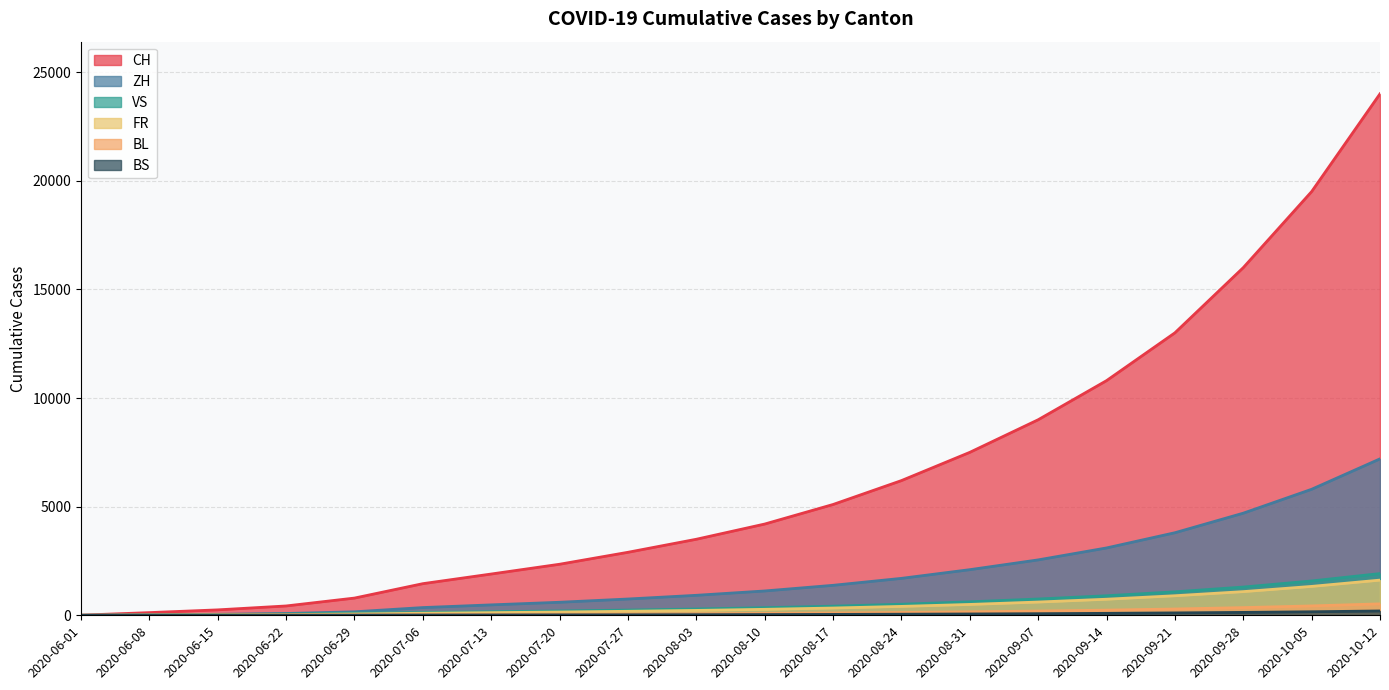

Does the chart have visible grid lines?

Yes